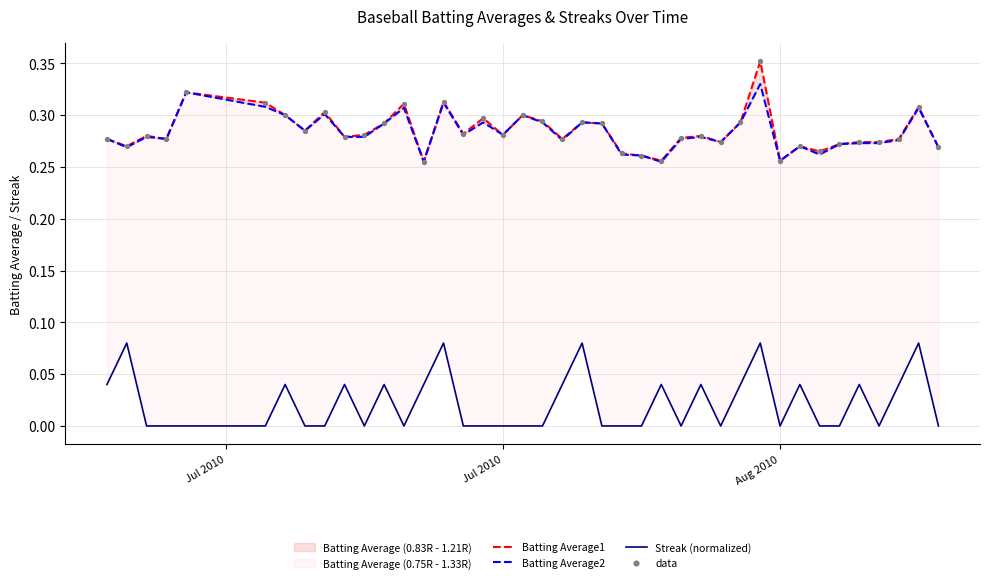

At how many categories does at least one series exceed 0?

40